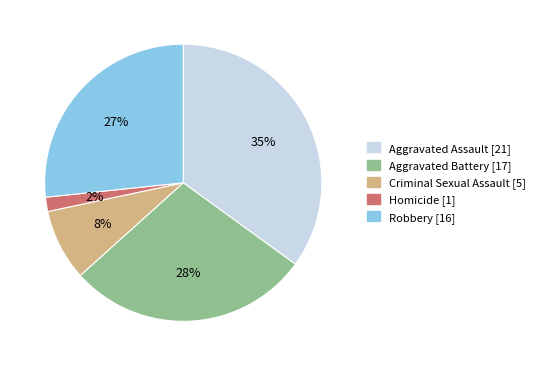

What percentage is the Homicide slice, to the nearest percent?

2%